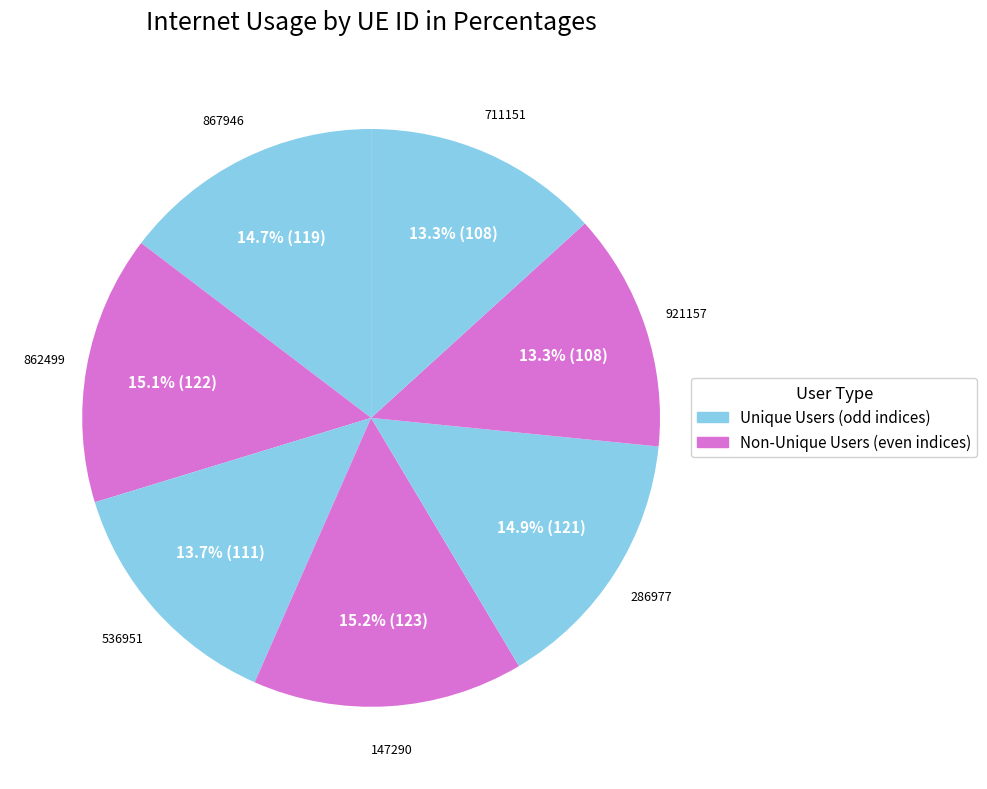

Which slice is the largest?

147290